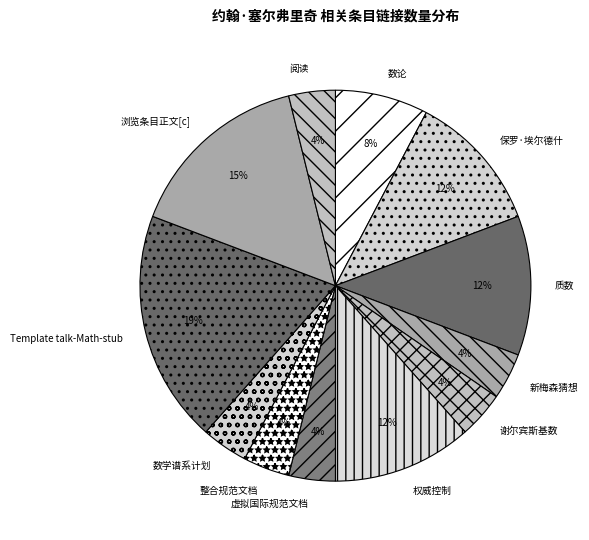

Is there a majority slice in this chart?

No